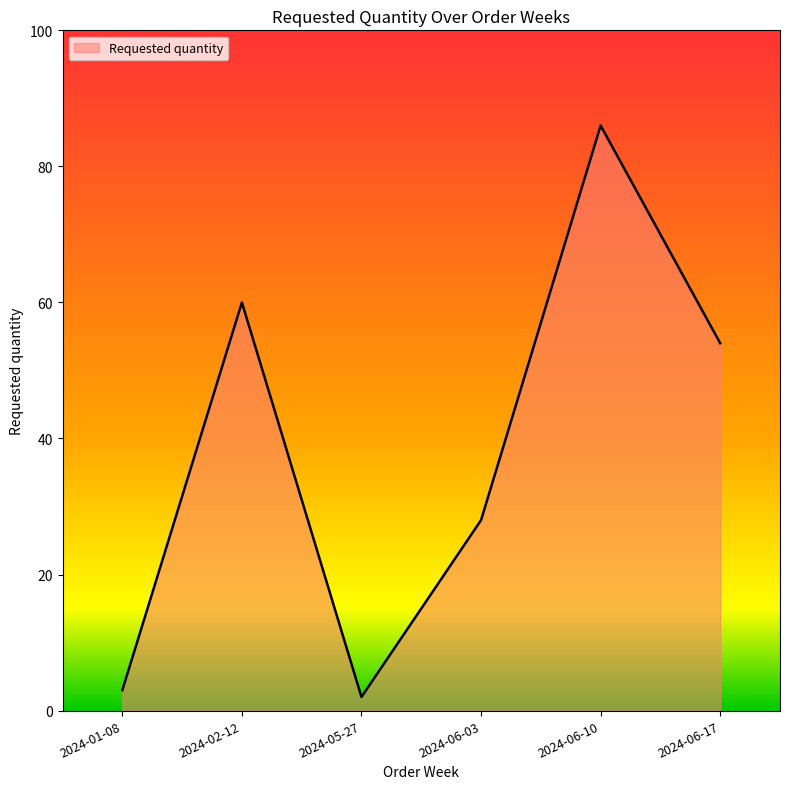

How many lines are shown in the chart?

1